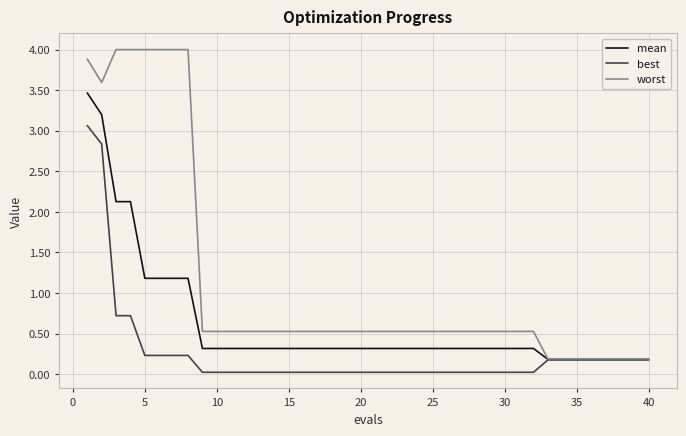

What is the average value of the worst series?

1.1